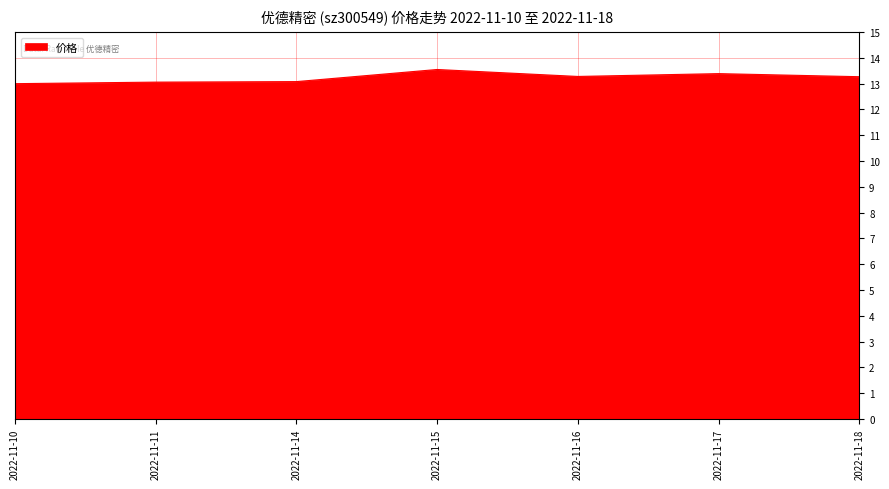

Count the values in the range 13 to 14.

7